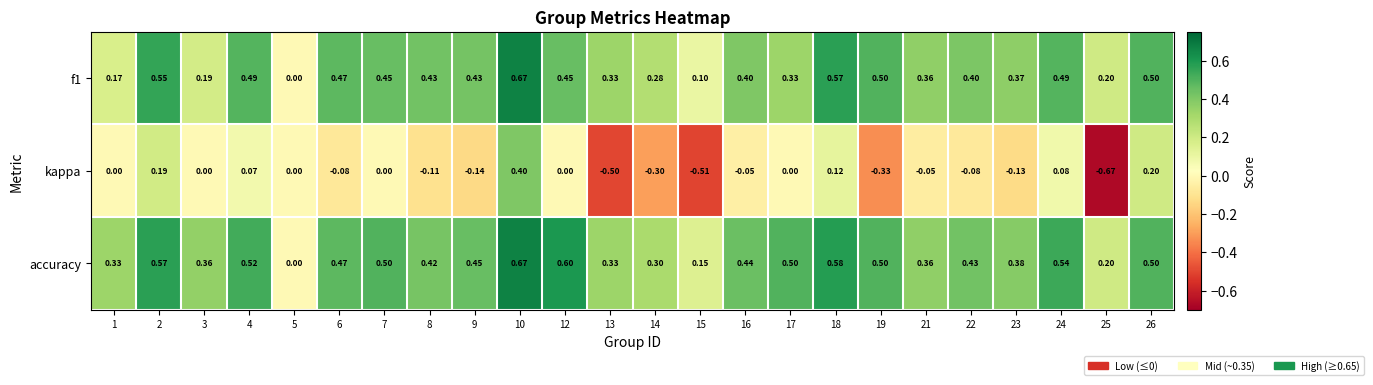

Which series changed the most between 13 and 24?

kappa